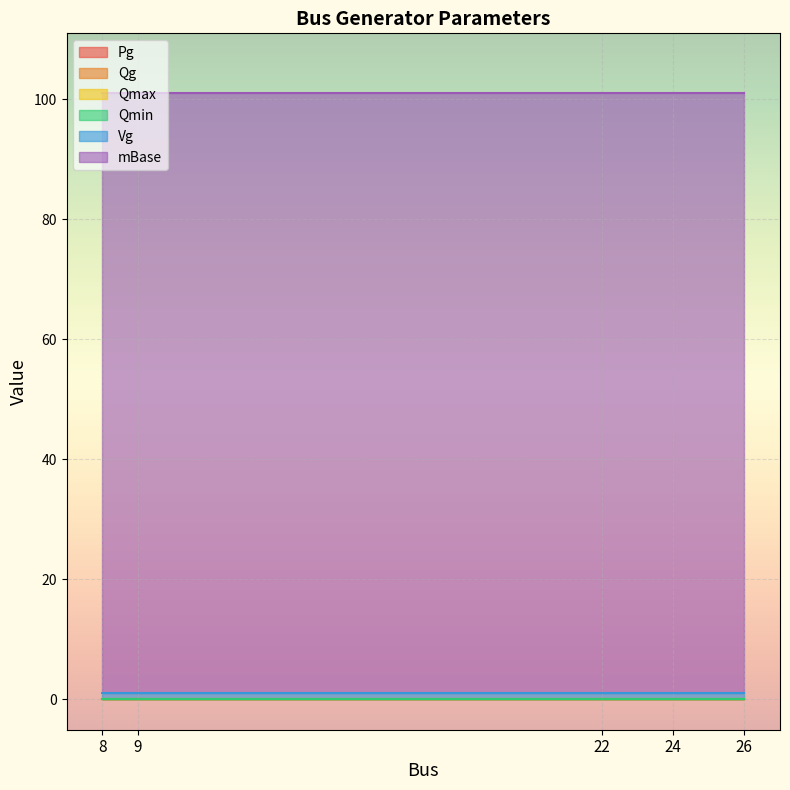

True or false: Qmin and Pg intersect in this chart.

False